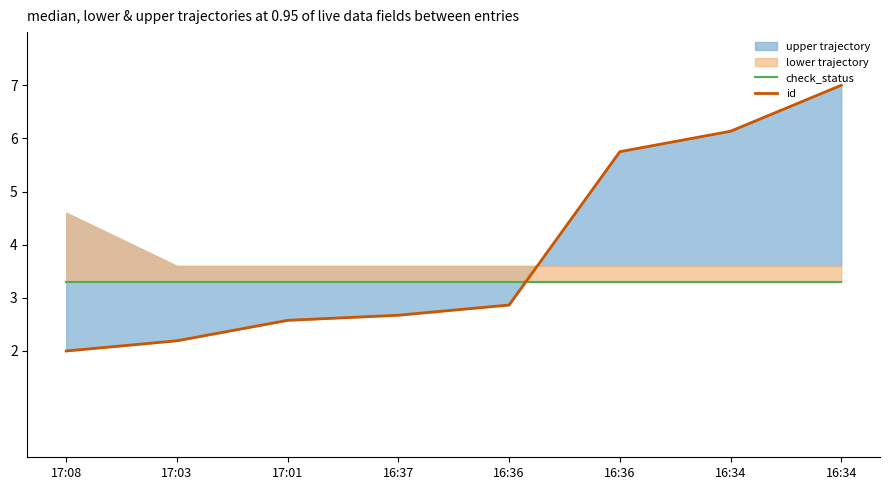

Which category has the highest value in the id series?

16:34